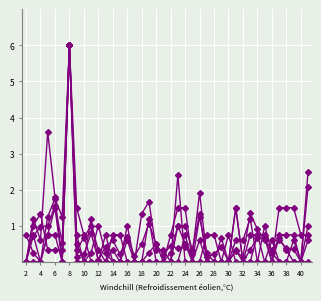

Which label corresponds to the smallest value in the chart?

2